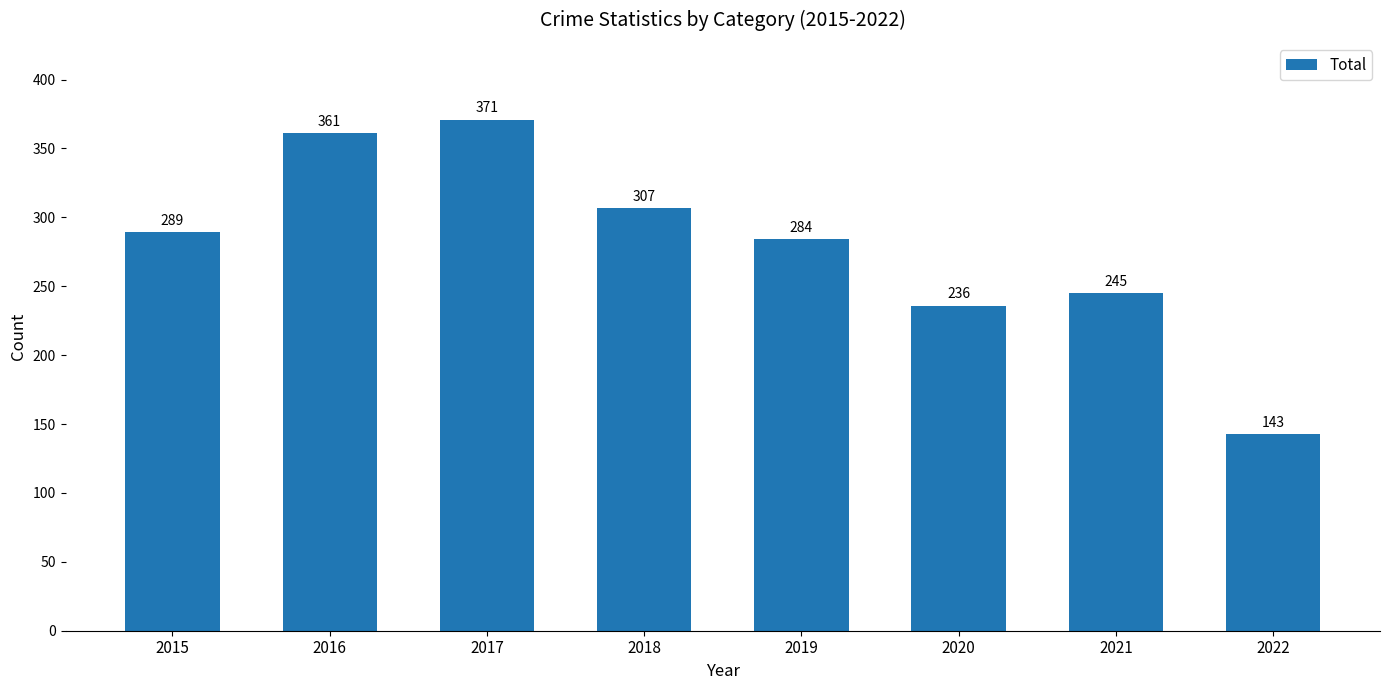

True or false: the data shows 428 at 2021.

False